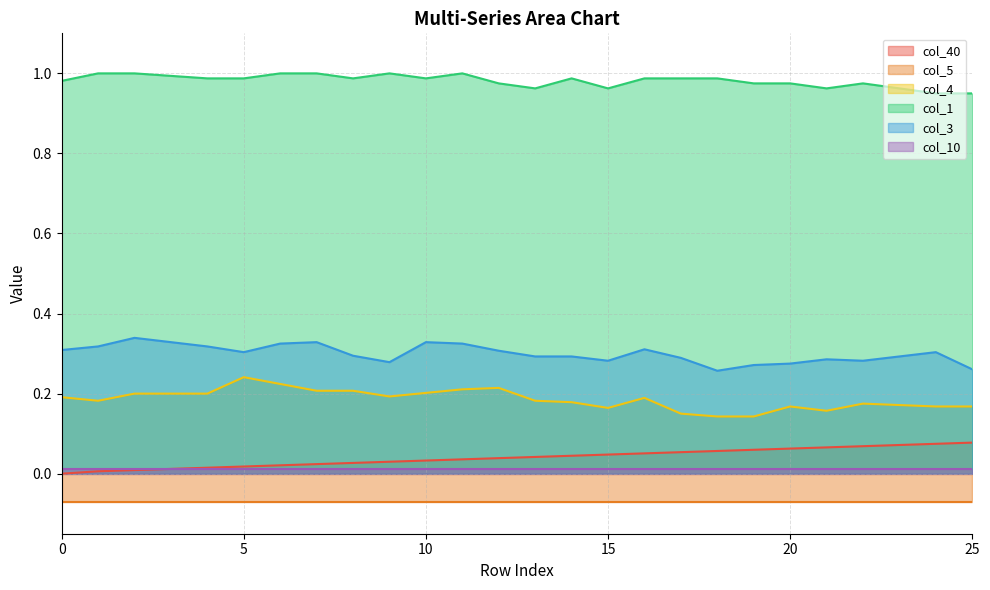

Rank the categories by col_1 value from lowest to highest.

24, 25, 13, 15, 21, 23, 12, 19, 20, 22, 0, 4, 5, 8, 10, 14, 16, 17, 18, 3, 1, 2, 6, 7, 9, 11